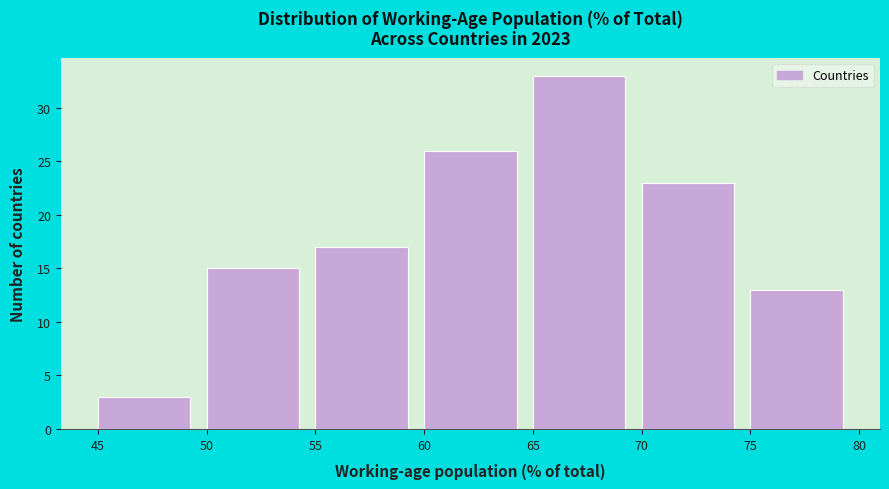

Reading left to right, list every bar in this chart as the range it spans on the x-axis followed by its height. The values are not printed on the chart, so give them approximately, as read against the axis.

45 to 50: 3
50 to 55: 15
55 to 60: 17
60 to 65: 26
65 to 70: 33
70 to 75: 23
75 to 80: 13